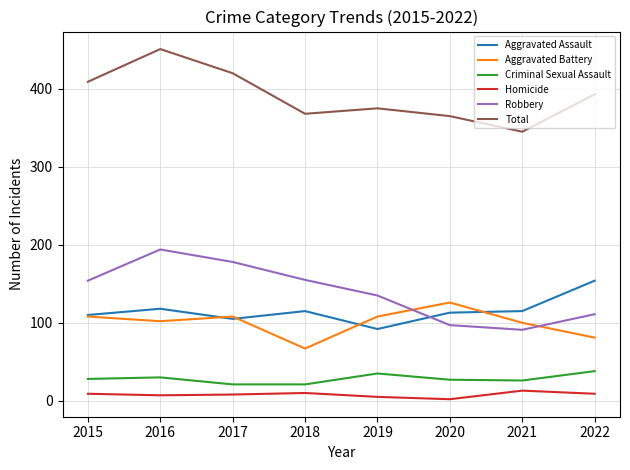

What are all the series names shown in the legend?

Aggravated Assault, Aggravated Battery, Criminal Sexual Assault, Homicide, Robbery, Total